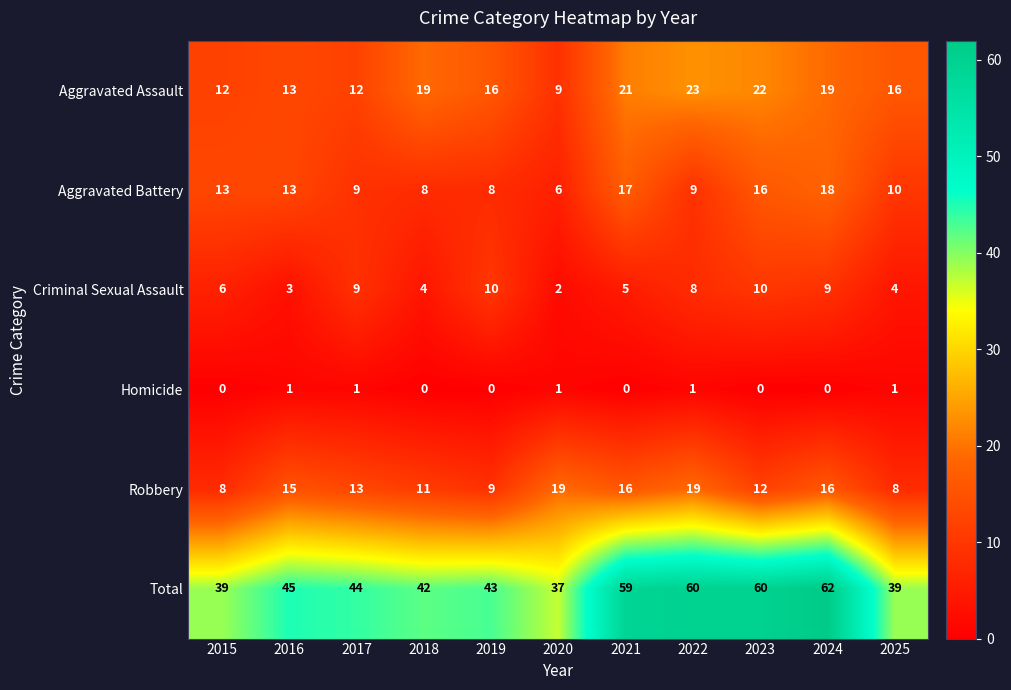

At which label does Robbery first exceed 13?

2016